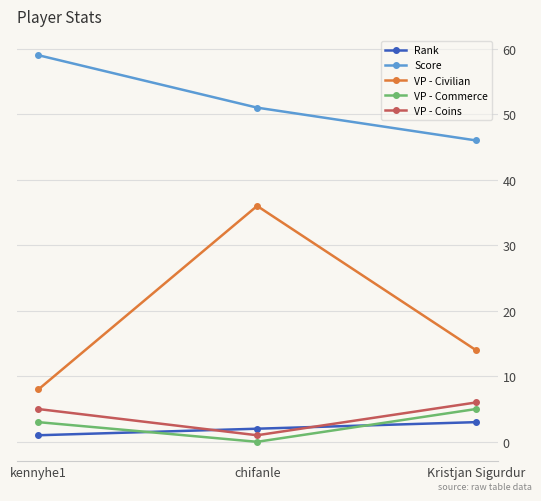

Rank the series at kennyhe1 from highest to lowest value.

Score, VP - Civilian, VP - Coins, VP - Commerce, Rank